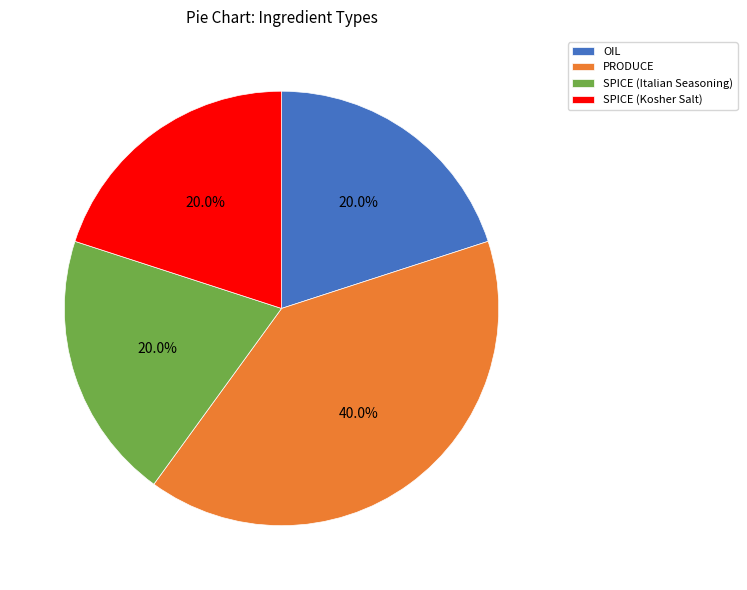

Which has a higher value, PRODUCE or SPICE (Italian Seasoning)?

PRODUCE